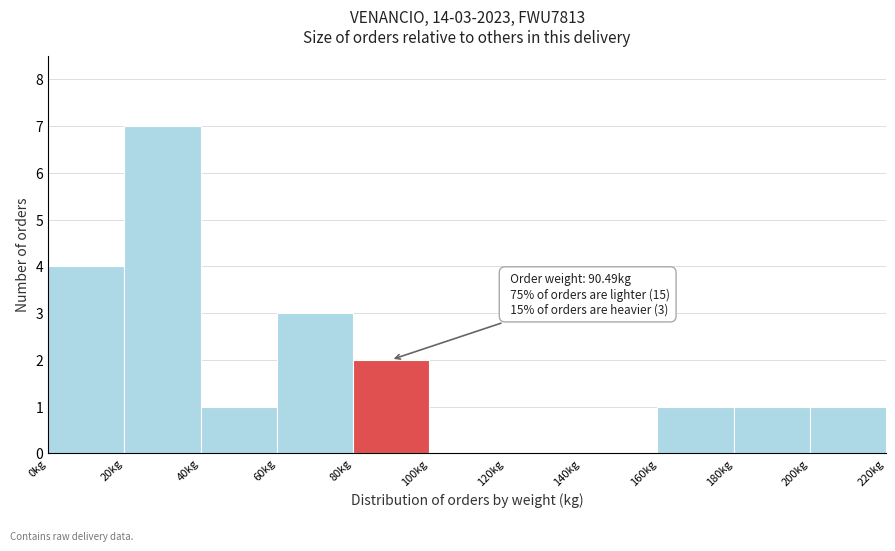

Over which range of the x-axis is the bar tallest?

20 to 40